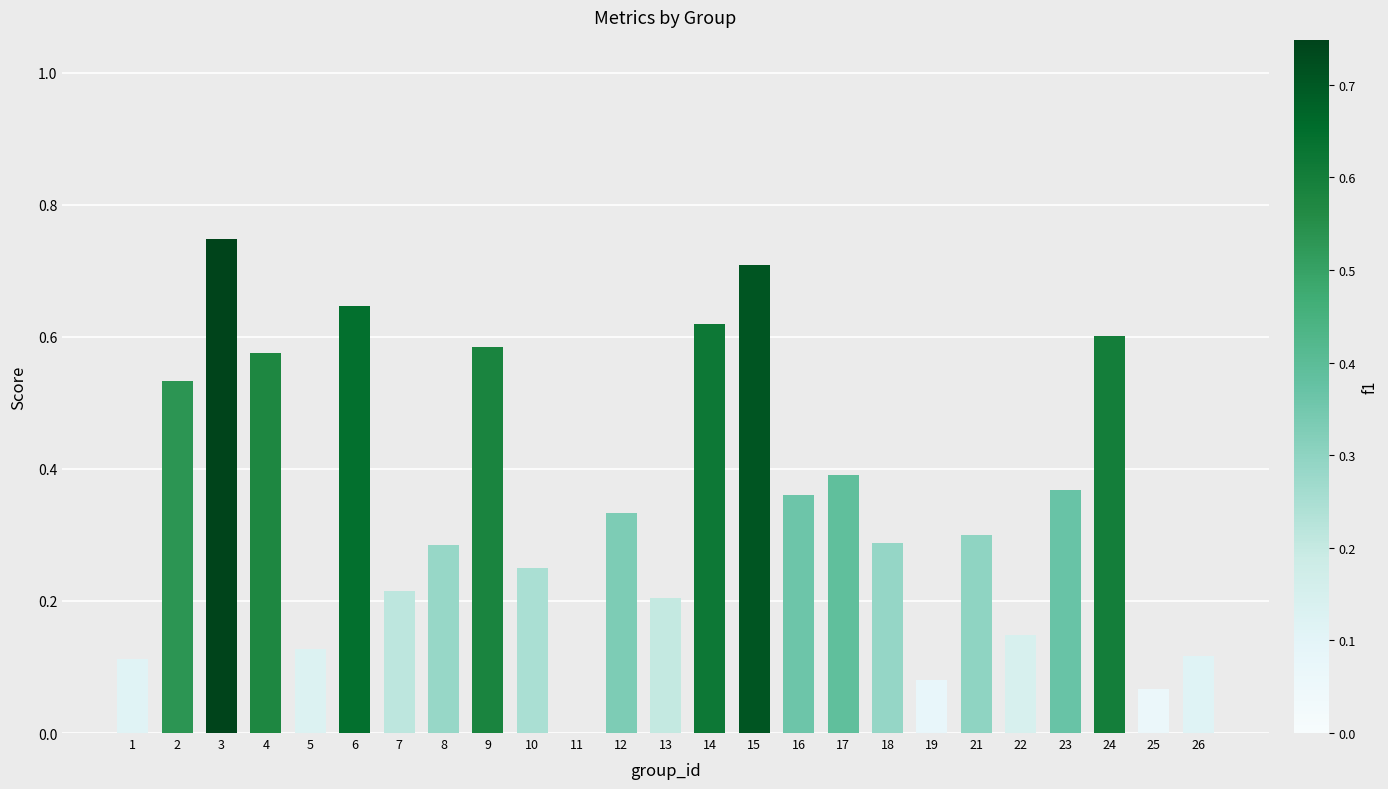

At which category does the chart reach its peak across all series?

3